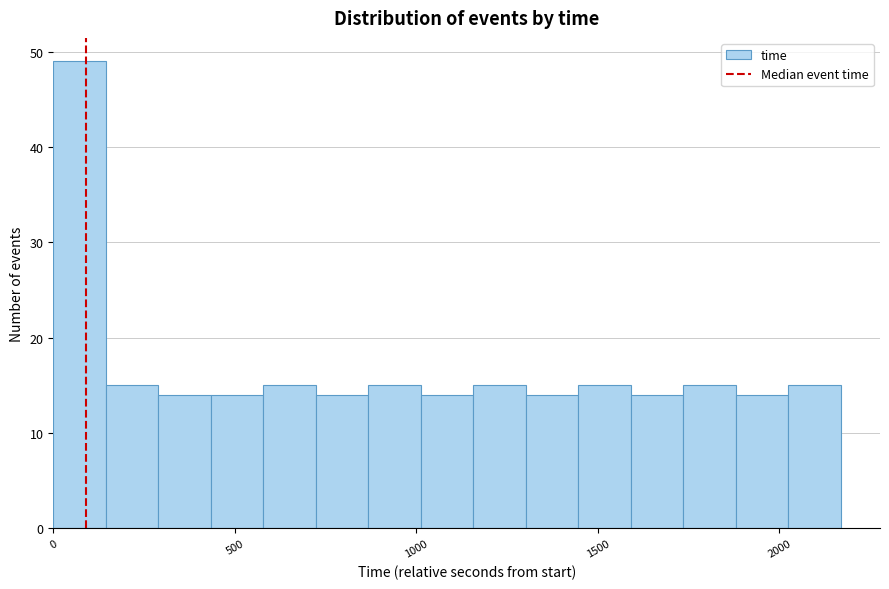

Read against the x-axis, roughly where is the centre of the tallest bar?

50